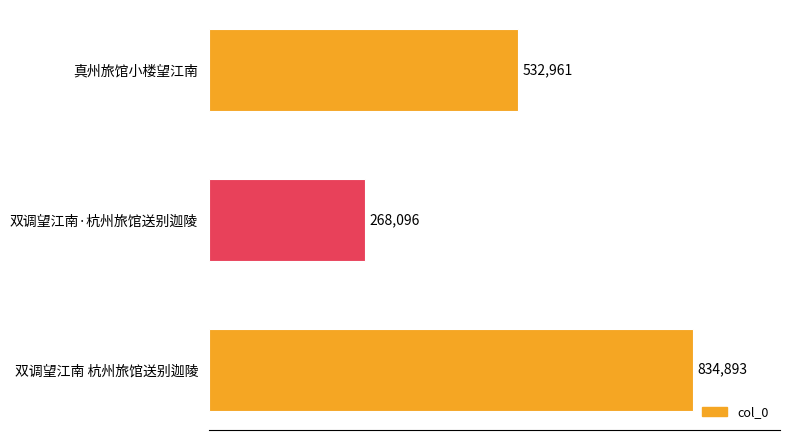

What is the sum of all values?

1635950